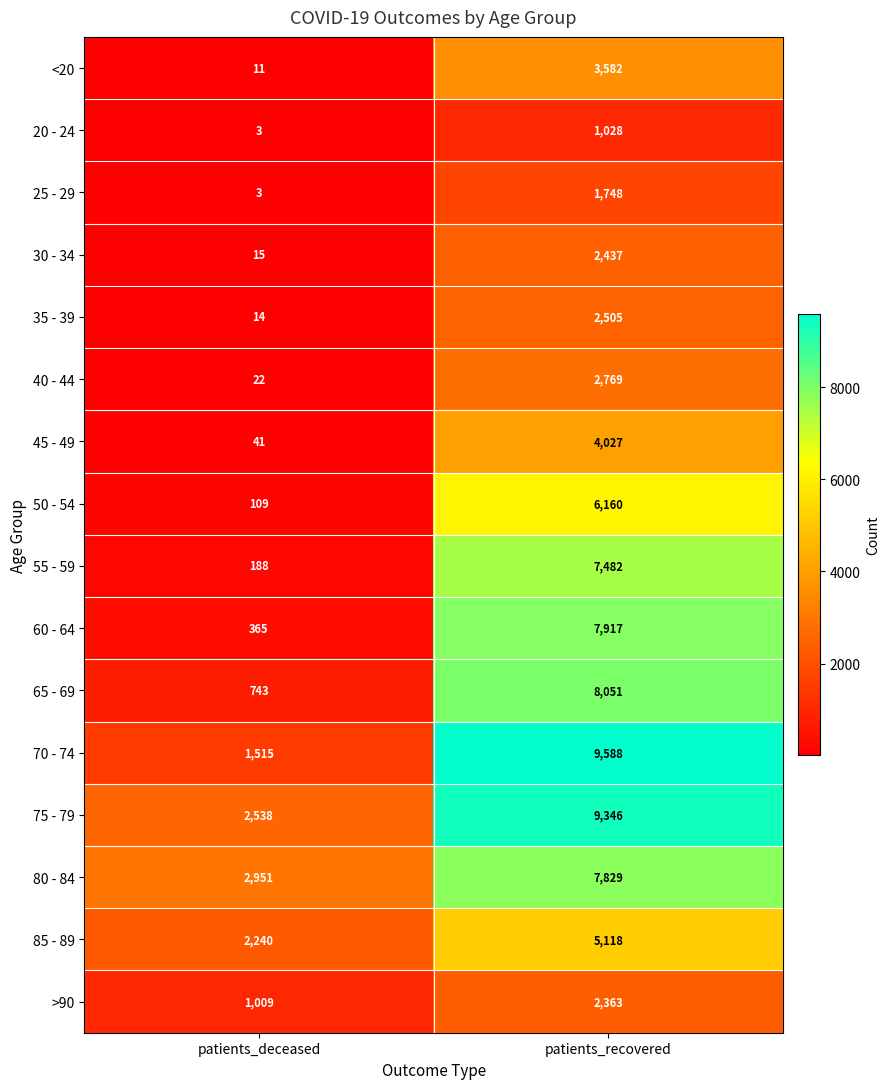

What is the lowest value of the >90 series?

1009